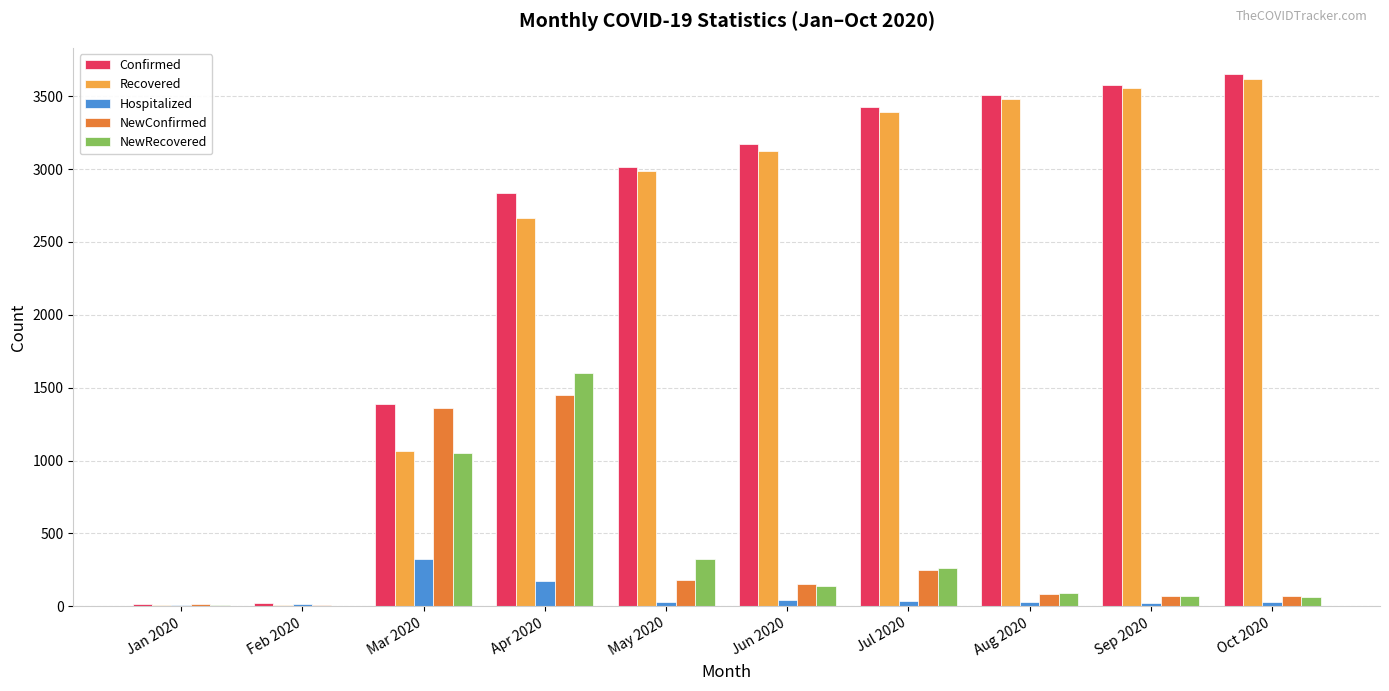

What is the difference between the NewConfirmed values at Aug 2020 and Feb 2020?

79